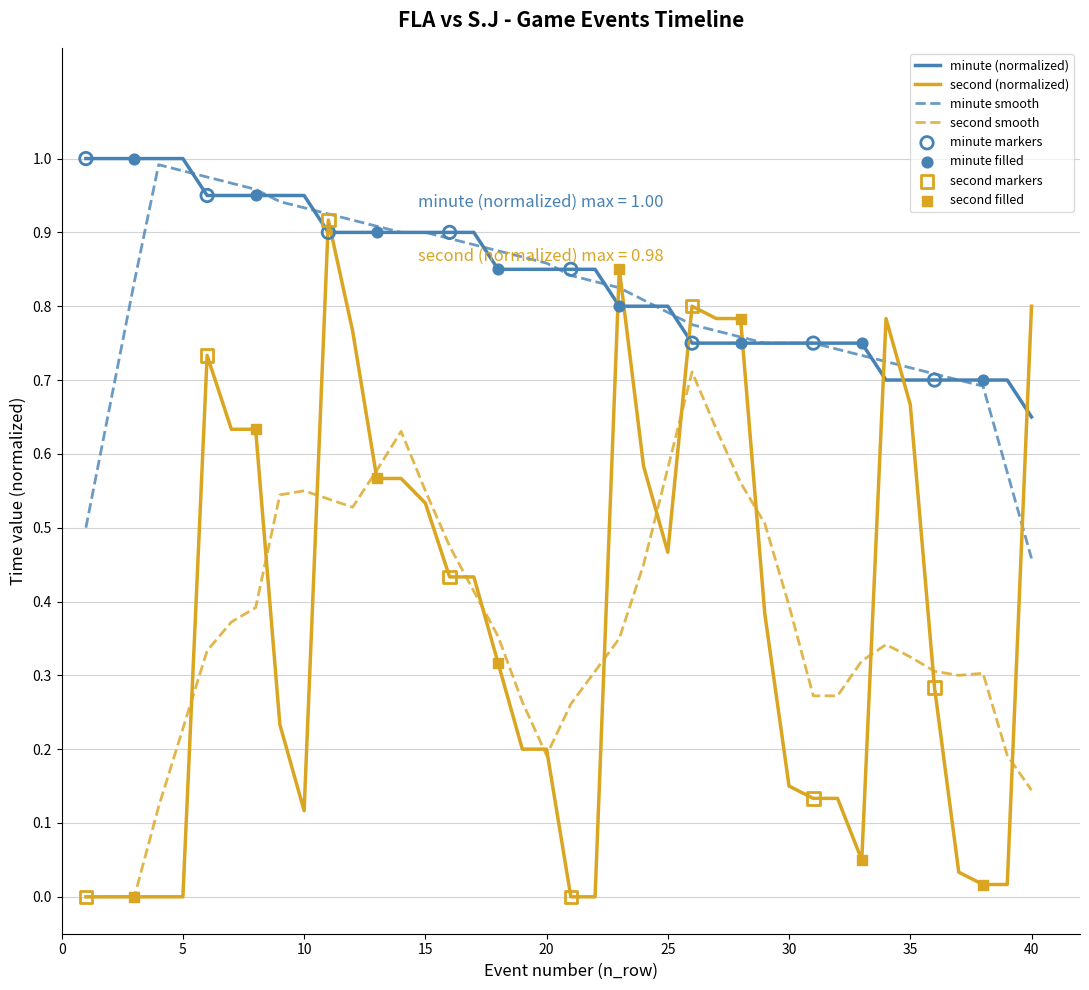

True or false: minute (normalized) and second smooth cross at least once.

False